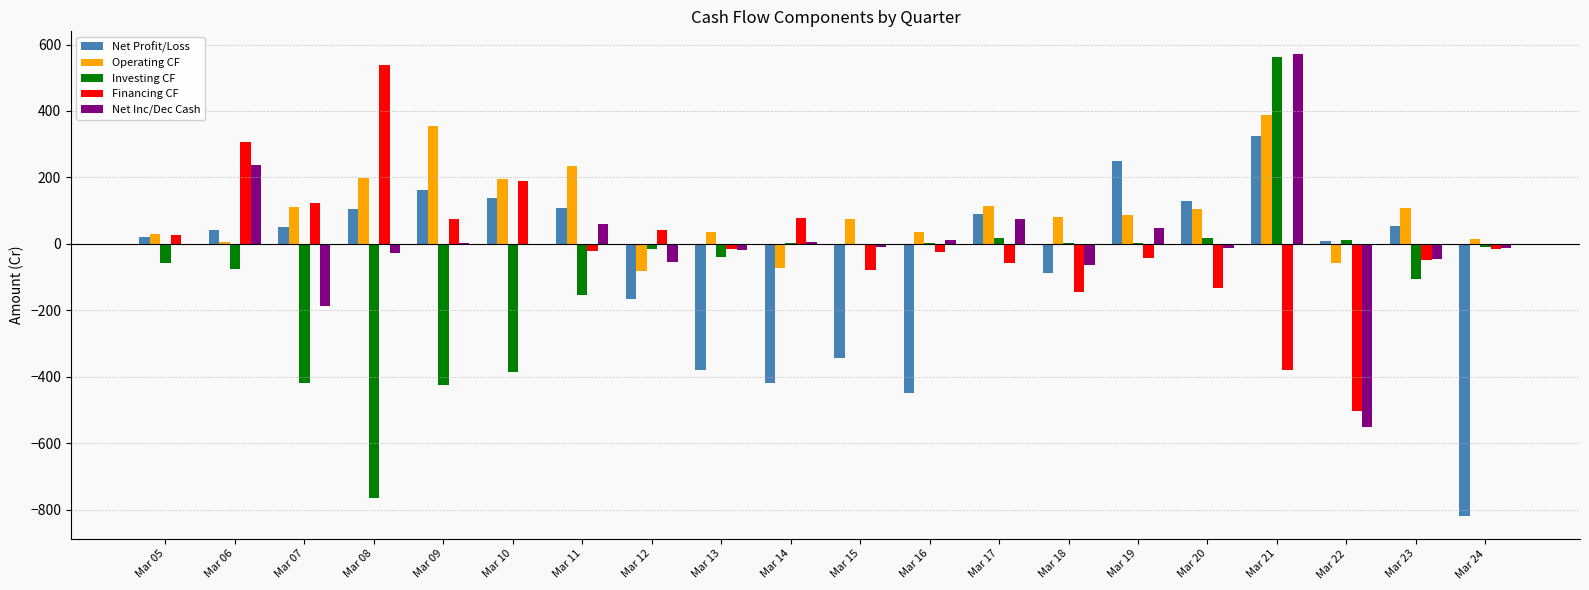

Which series has the largest total across all categories?

Operating CF